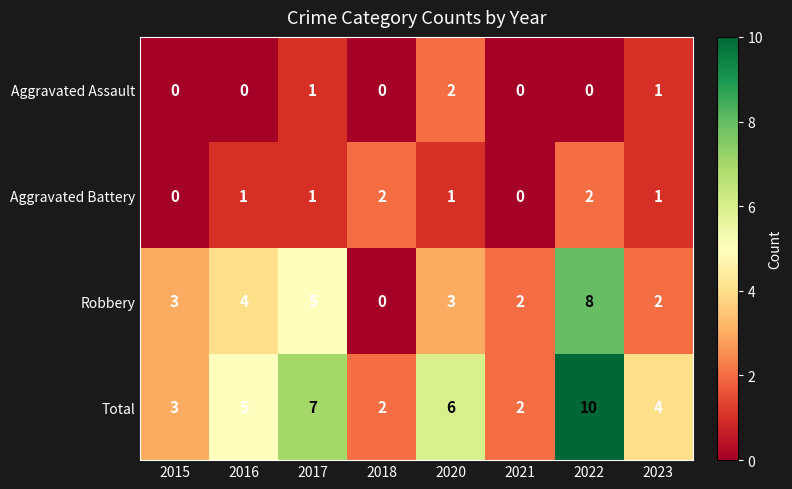

The Aggravated Assault series shows 1 at 2015. True or false?

False